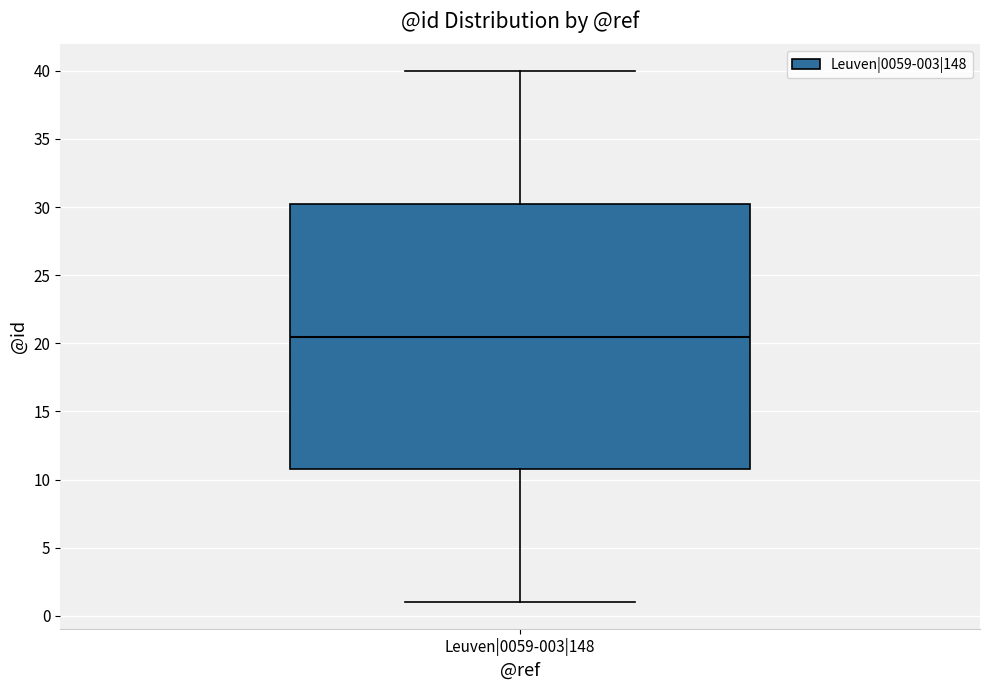

Read this box plot against the y-axis: the position of the median line, the range covered by the box, and the ends of both whiskers. The values are not printed on the chart, so give them approximately, as read against the axis.

median 20.5, box 11.0 to 30.5, whiskers 1.0 to 40.0